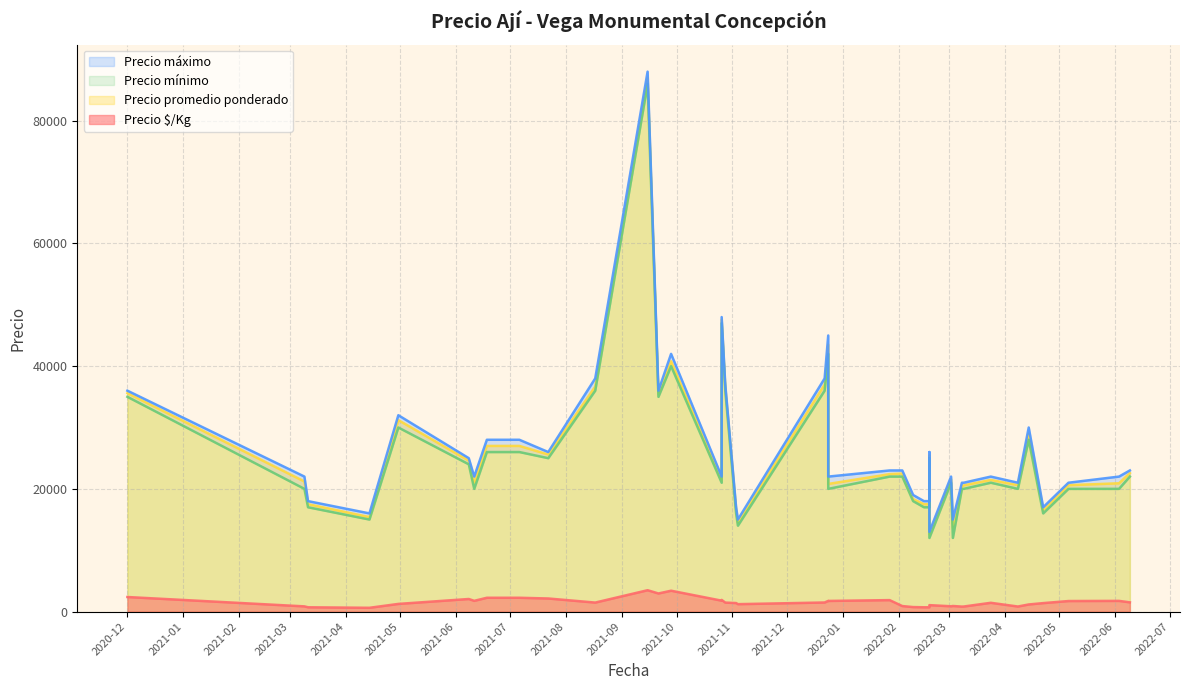

True or false: Precio máximo and Precio mínimo intersect in this chart.

False